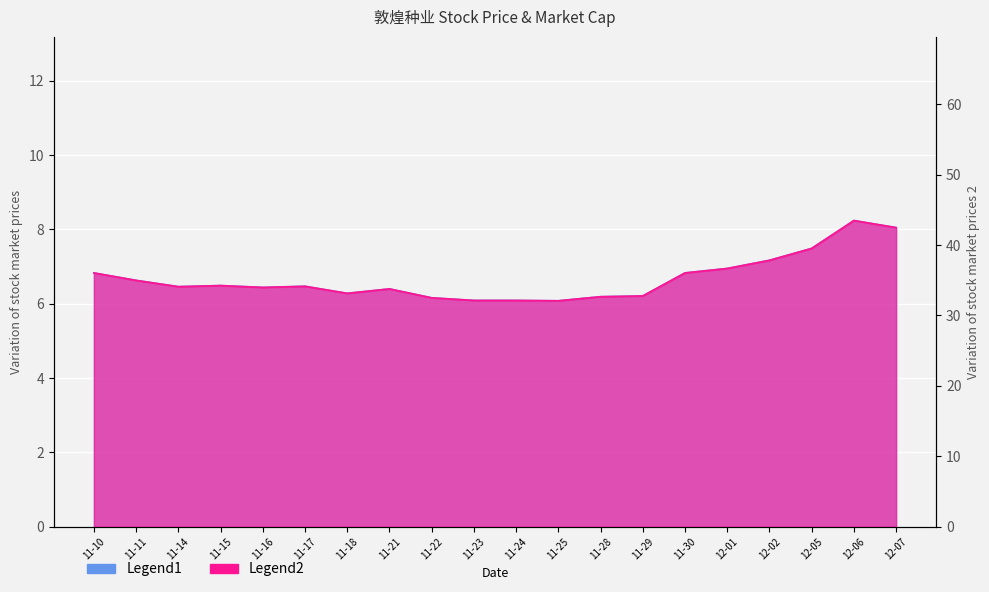

True or false: Price has more than 0 points higher than both neighbors.

True